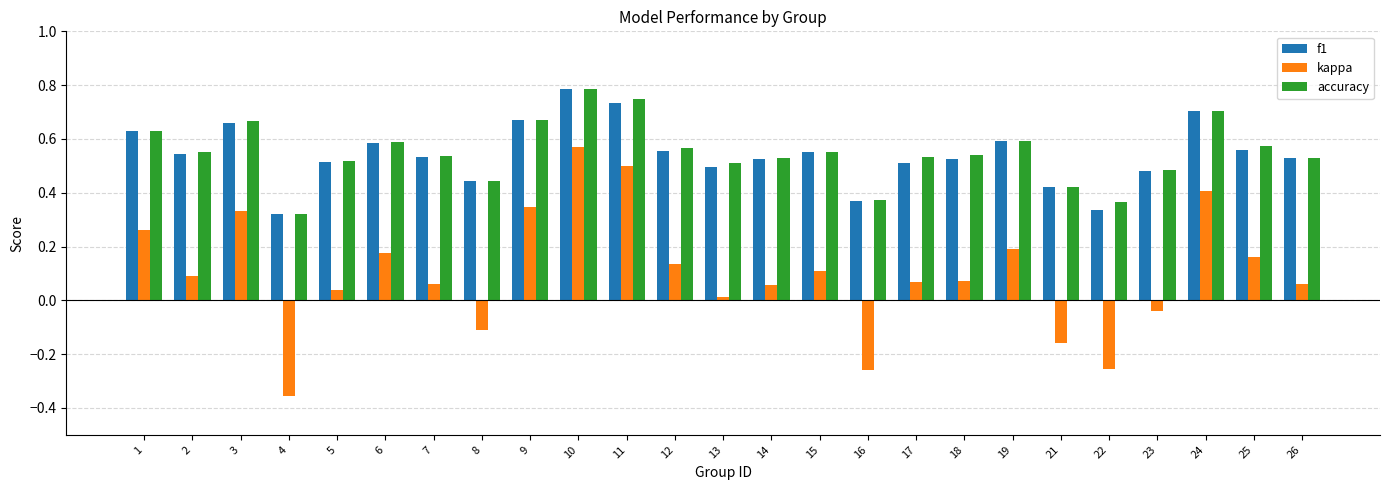

At which label does accuracy reach its peak?

10